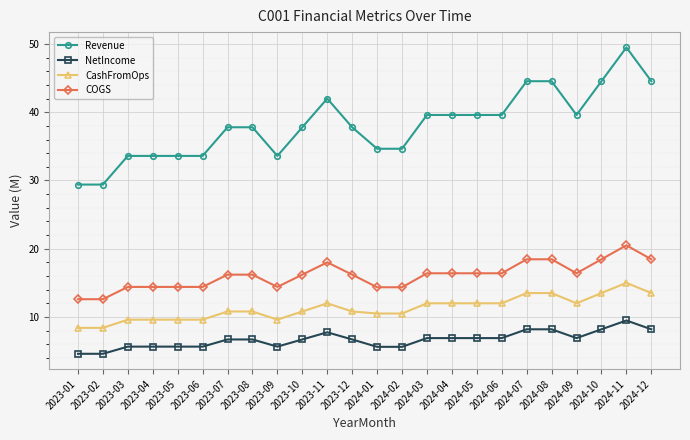

Which series has the widest spread of values?

Revenue